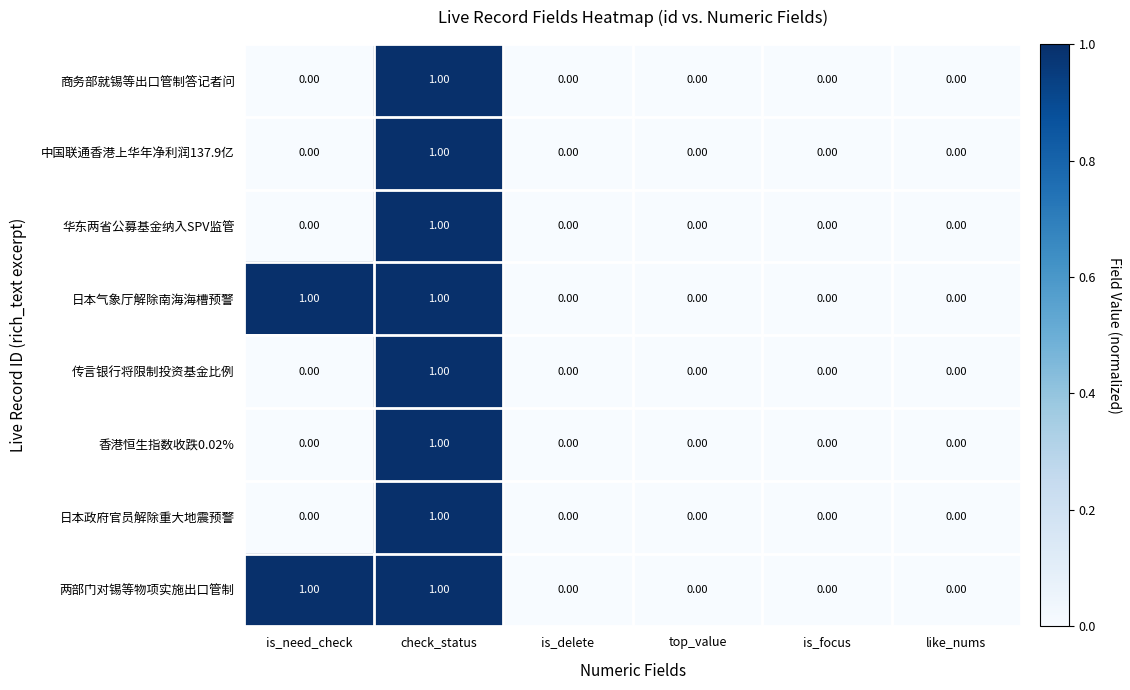

At which label does 商务部就锡等出口管制答记者问 reach its peak?

check_status